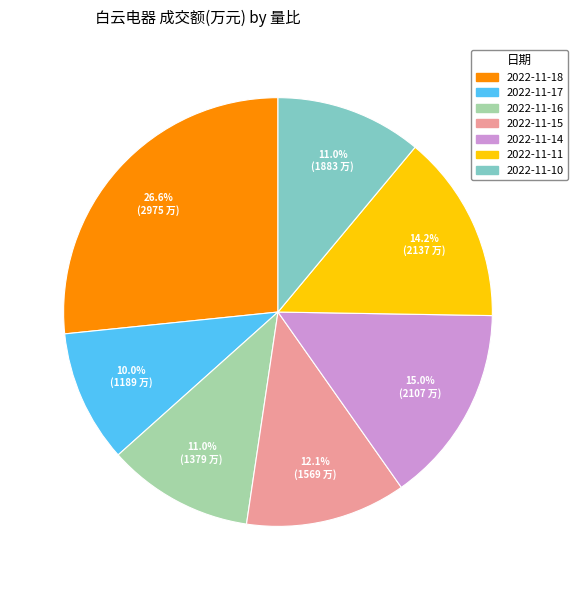

What is the smallest slice in the pie chart?

2022-11-17